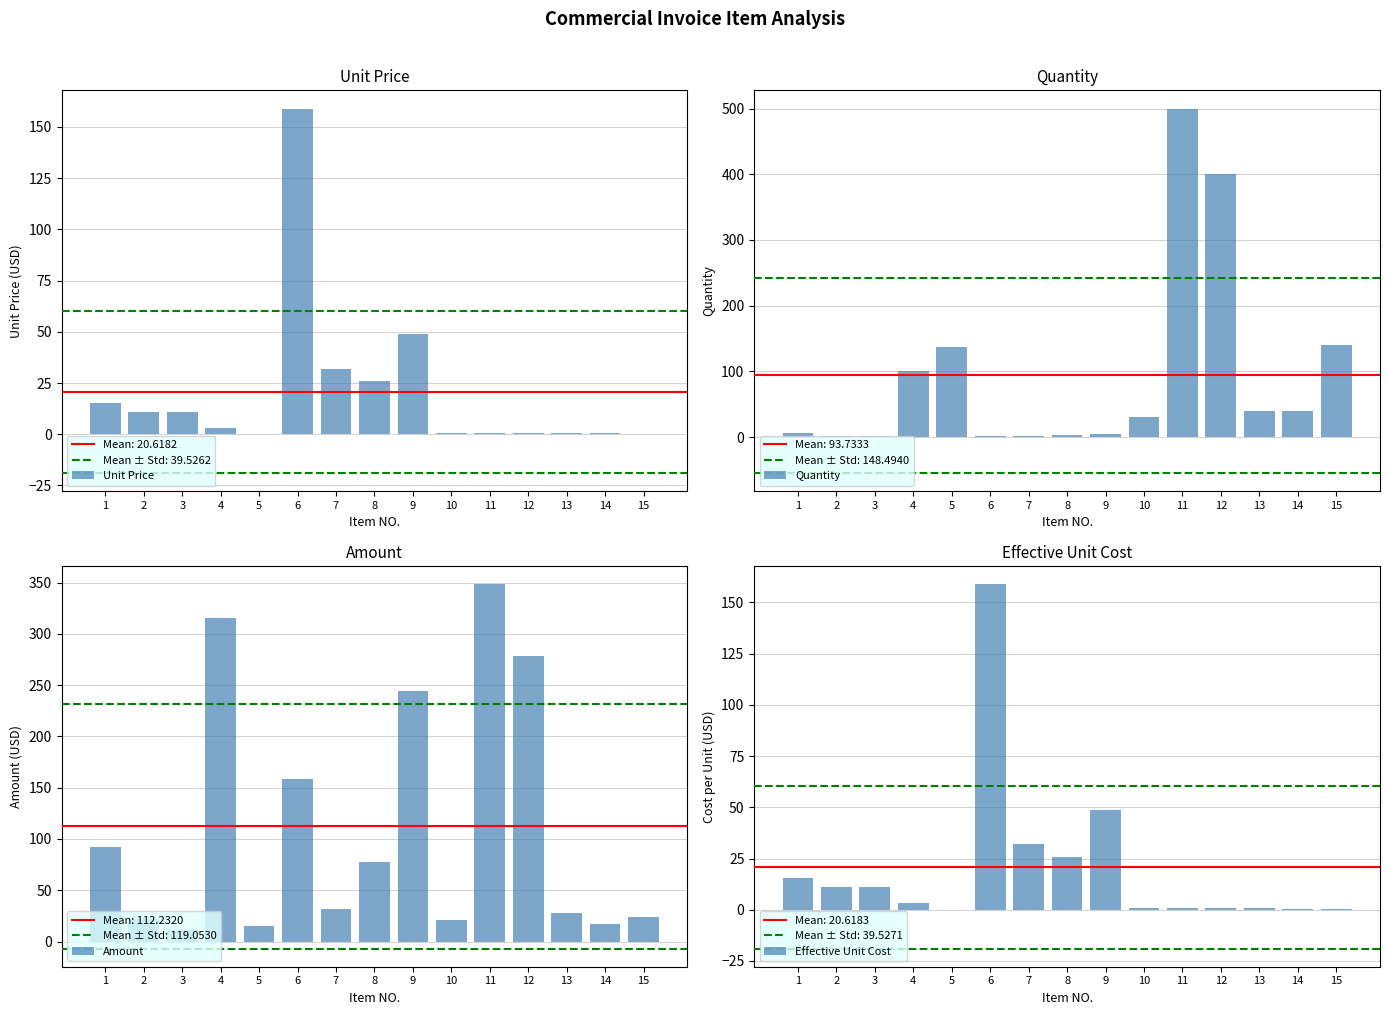

Which series has the largest total across all categories?

Amount